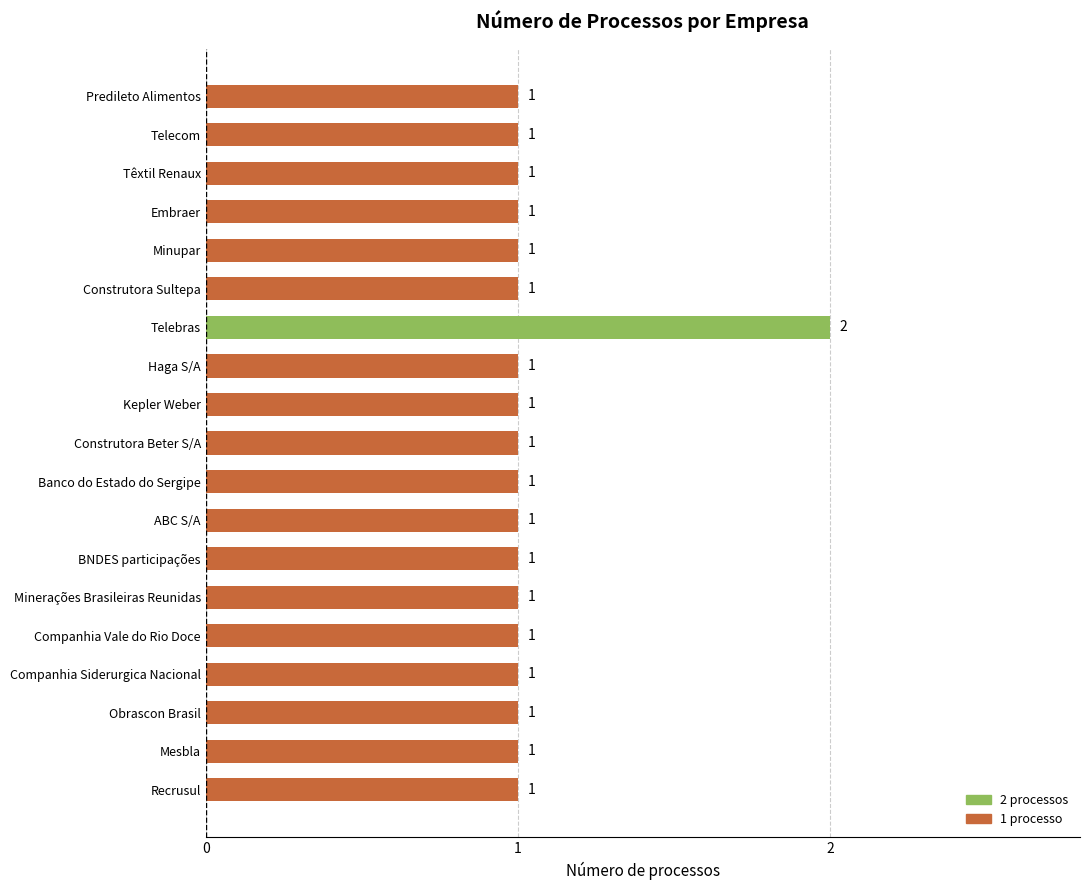

True or false: the data shows 1 at Telebras.

False